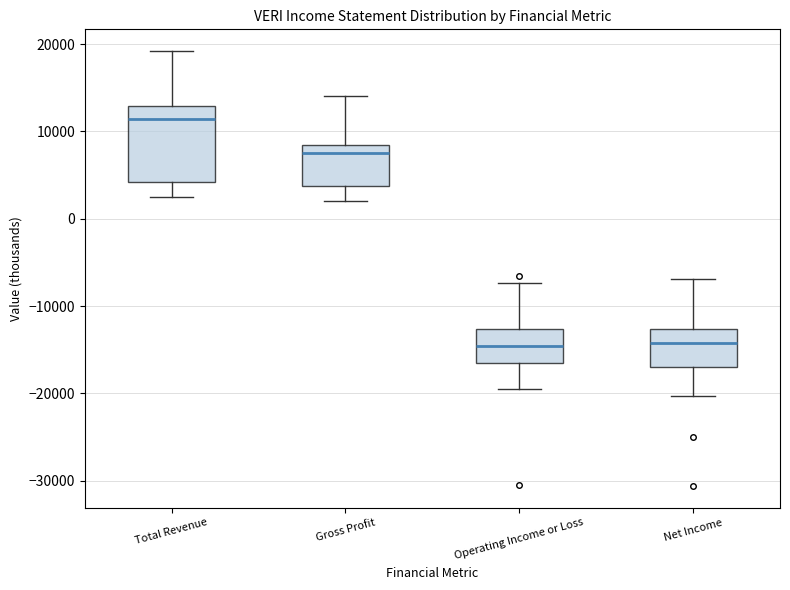

Comparing the boxes themselves (not the whiskers), which one is the tallest?

Total Revenue